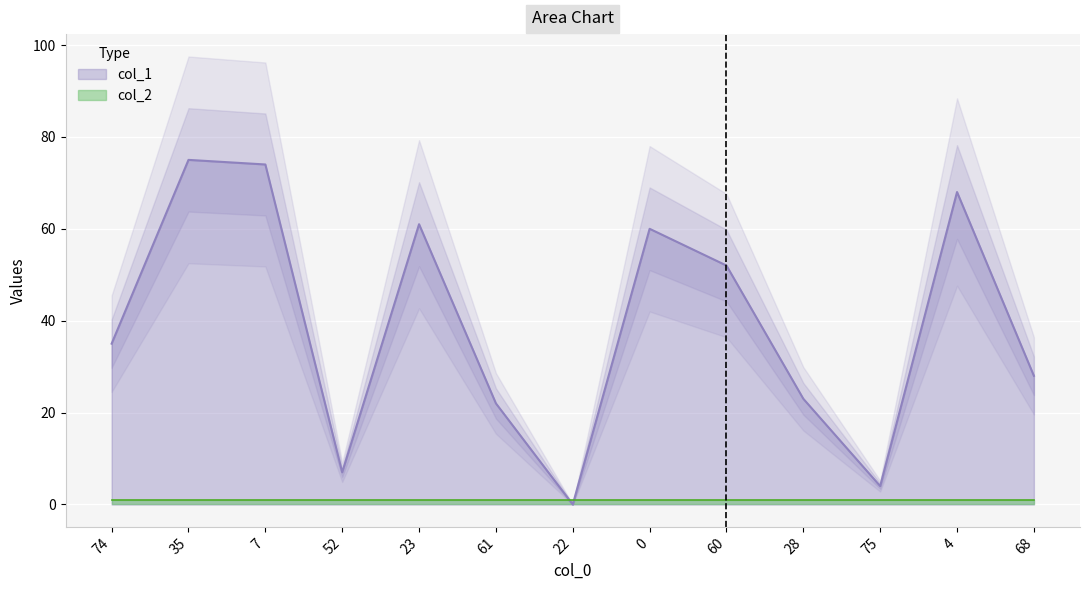

True or false: the data shows 60 at 0.

True